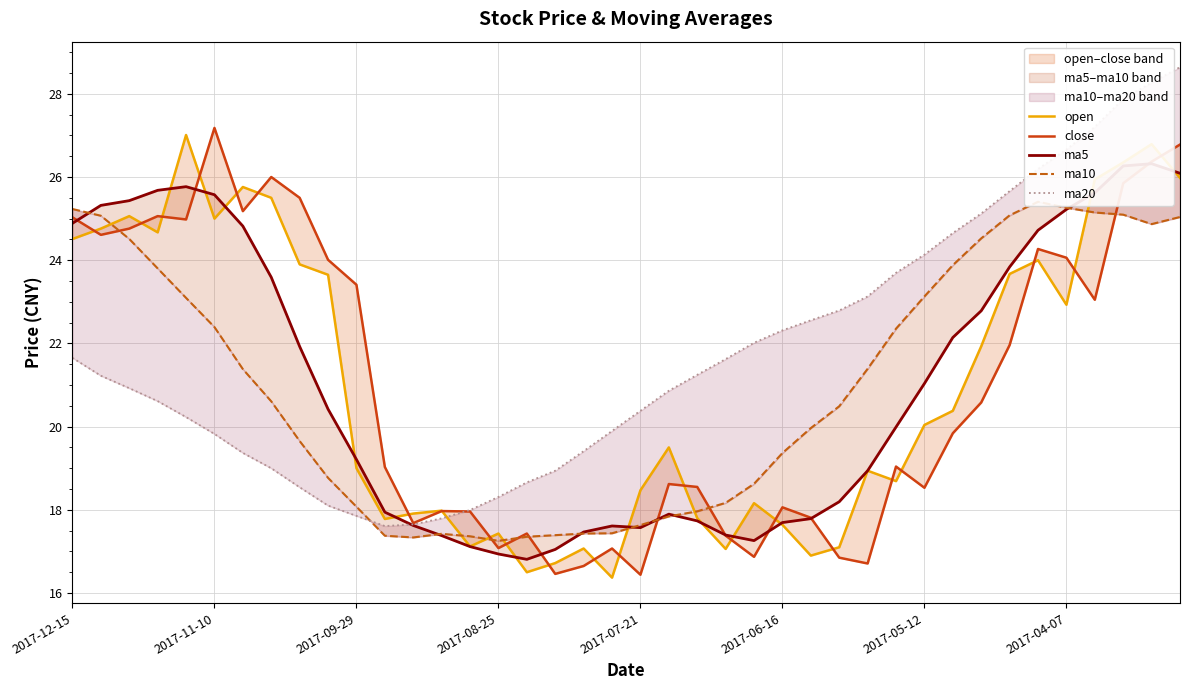

What are all the series names shown in the legend?

open, close, ma5, ma10, ma20